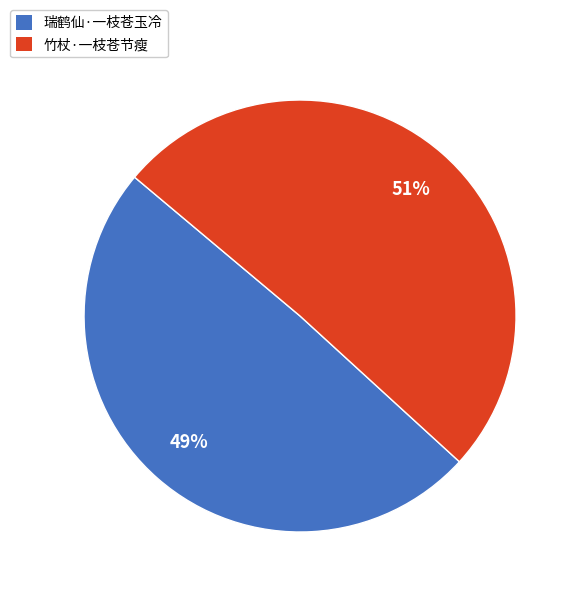

Which has a higher value, 瑞鹤仙·一枝苍玉冷 or 竹杖·一枝苍节瘦?

竹杖·一枝苍节瘦